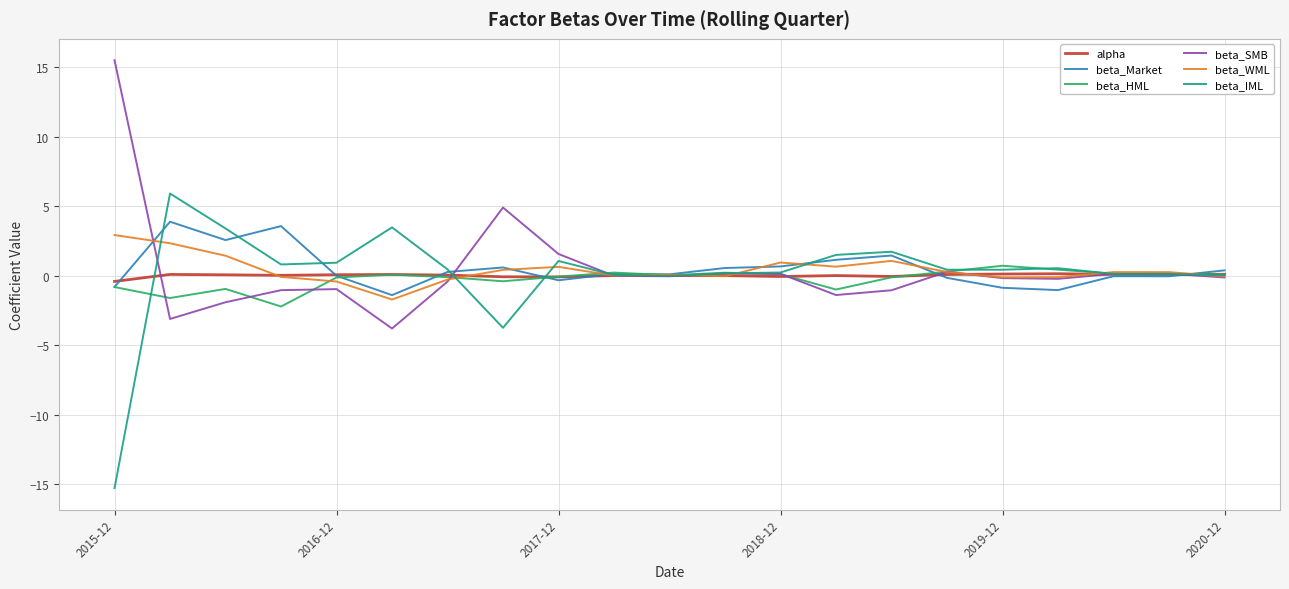

What is the minimum value for beta_WML?

-1.7